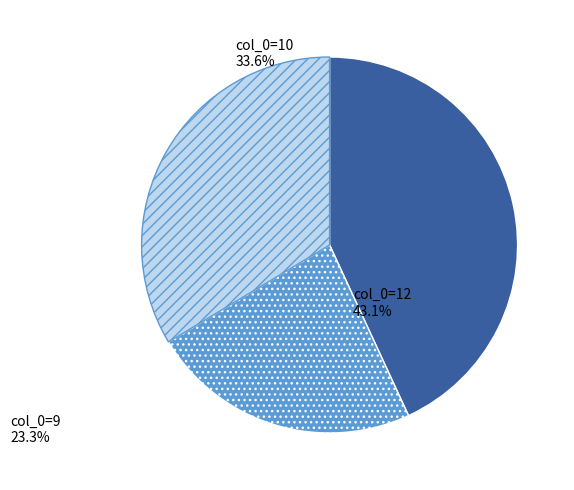

Is there a majority slice in this chart?

No